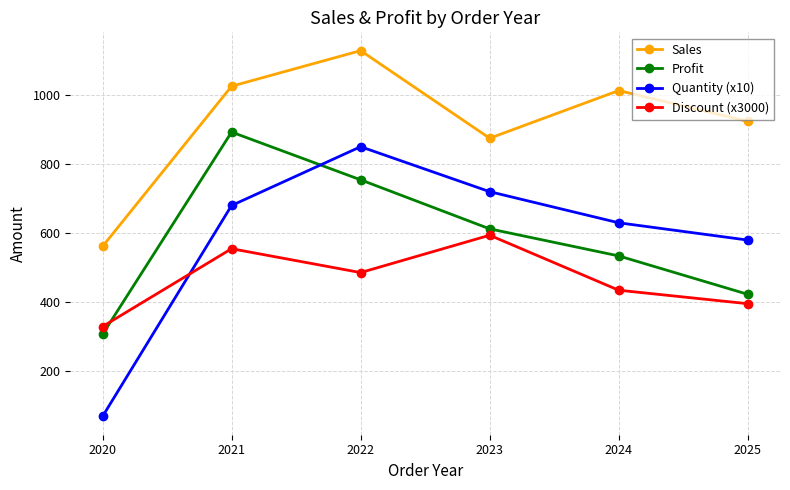

Is this an area chart (filled region under the line)?

No